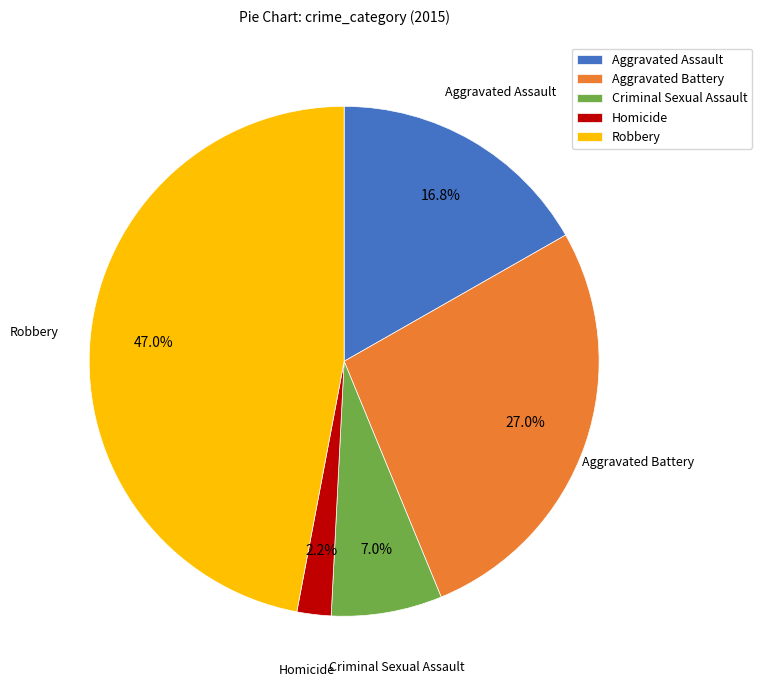

Rank the categories by value from lowest to highest.

Homicide, Criminal Sexual Assault, Aggravated Assault, Aggravated Battery, Robbery